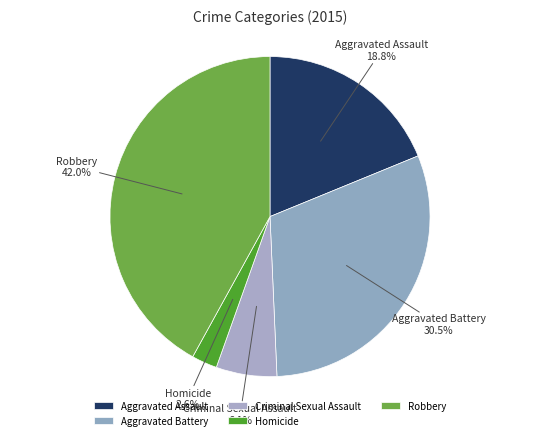

To the nearest percent, what is the difference between the Robbery and Homicide slice percentages?

39%